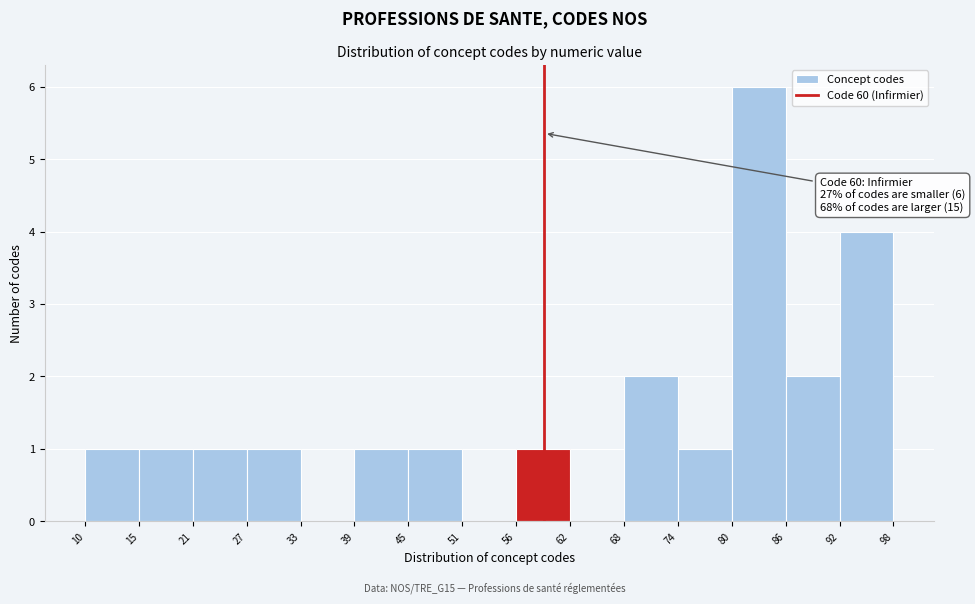

Over which range of the x-axis is the bar tallest?

80 to 86